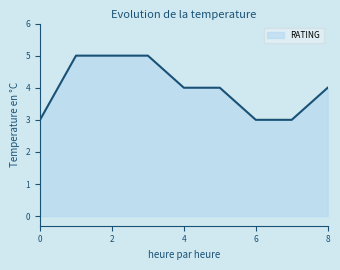

What is the minimum value shown in the chart?

3